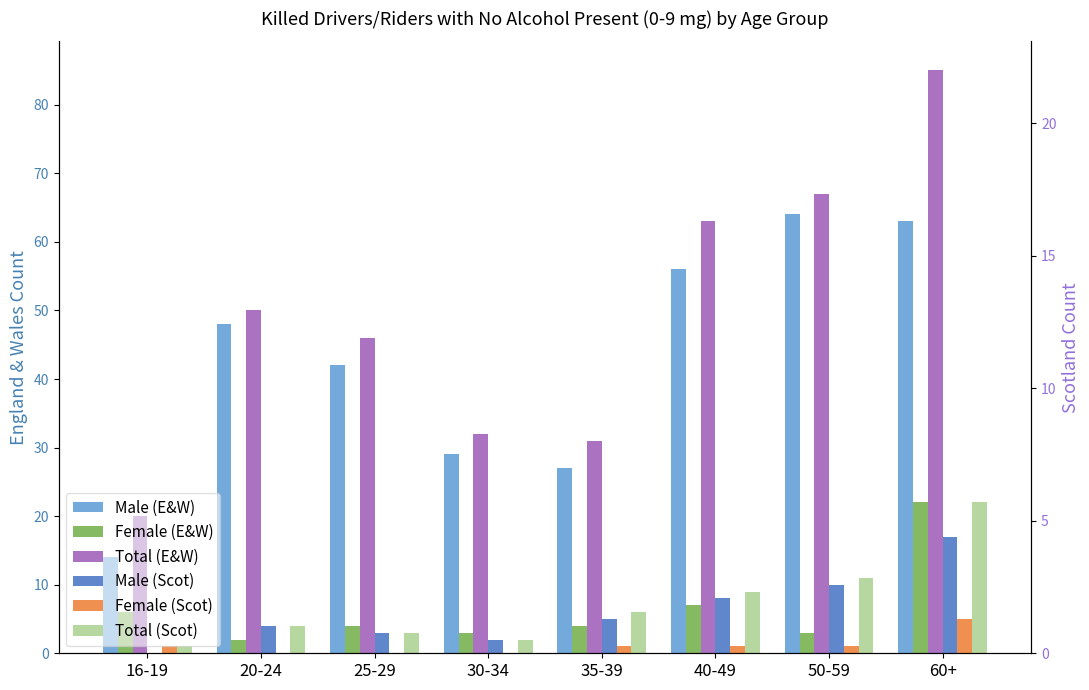

Which series has the largest total across all categories?

Total (E&W)